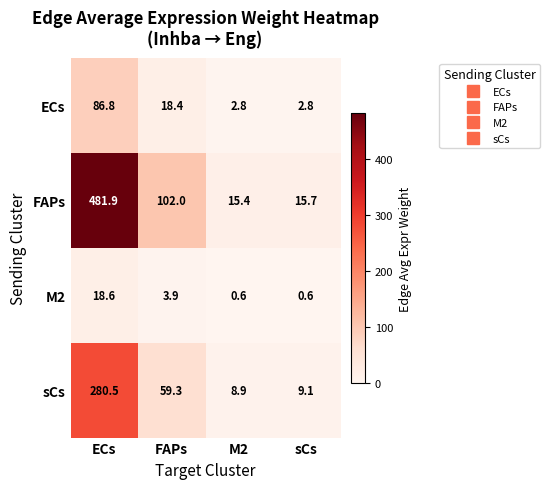

What is the lowest value of the sCs series?

8.9